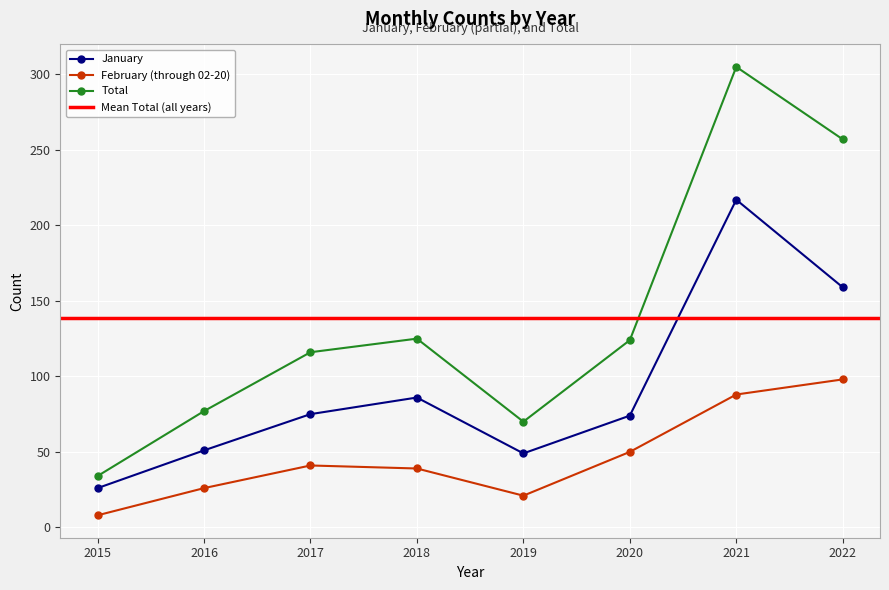

How many data points does each series have?

8